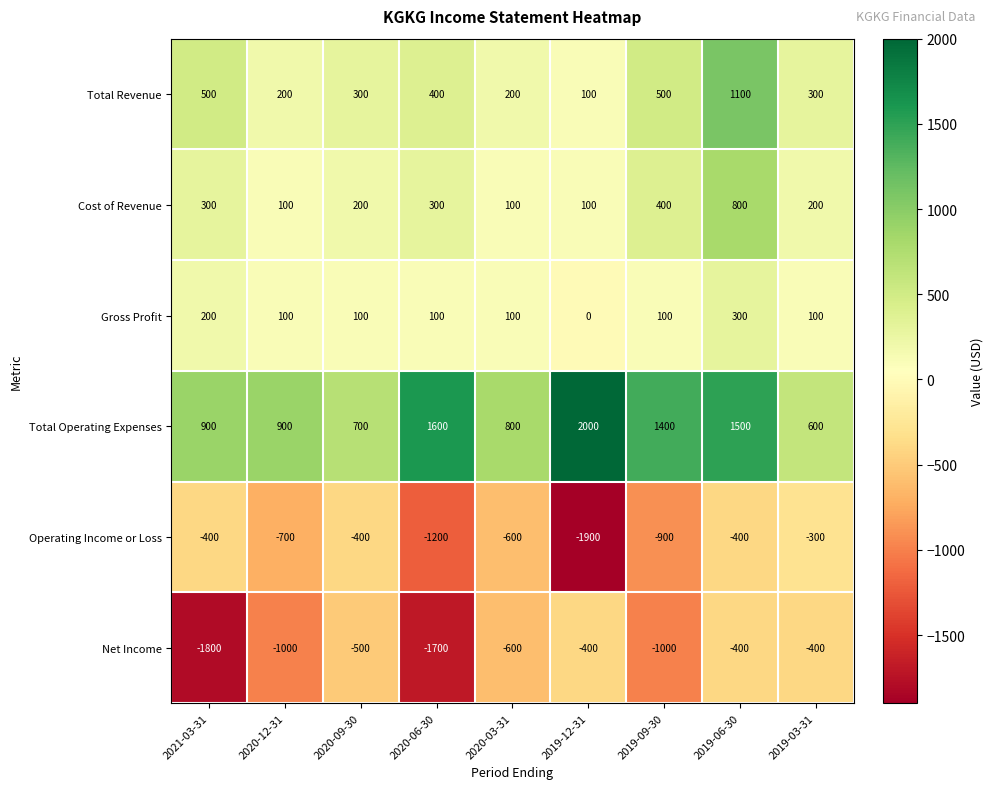

Between 2020-12-31 and 2020-09-30, which series saw the biggest shift?

Net Income